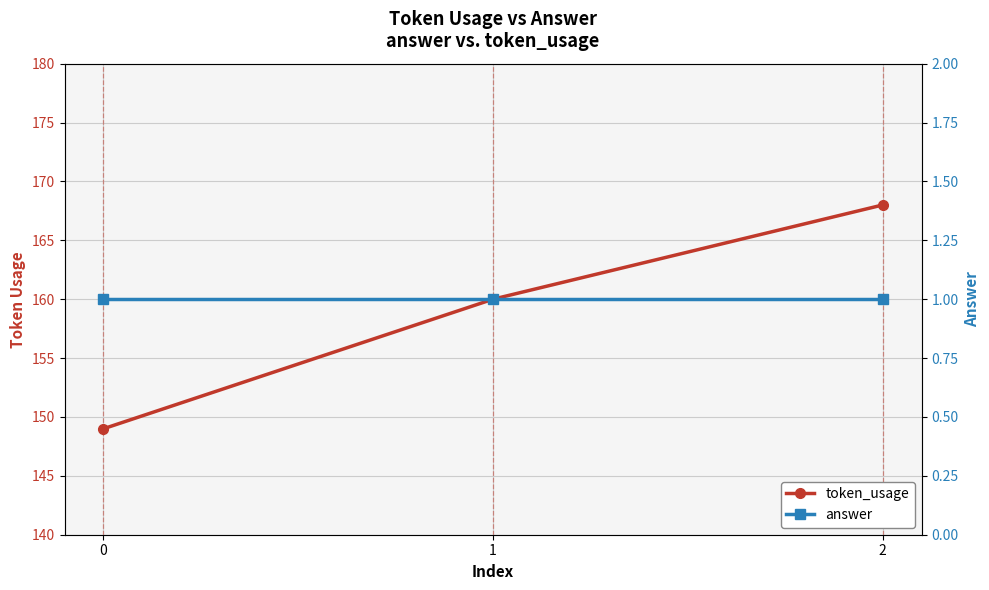

At which category is the sum across all series the highest?

2